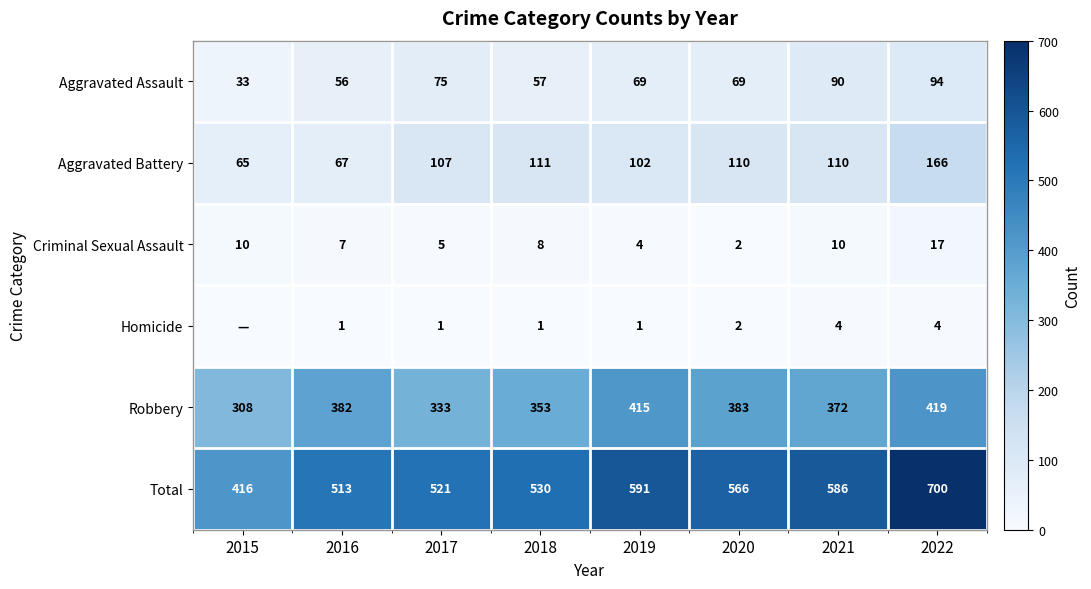

Which category has the lowest value in the Aggravated Battery series?

2015